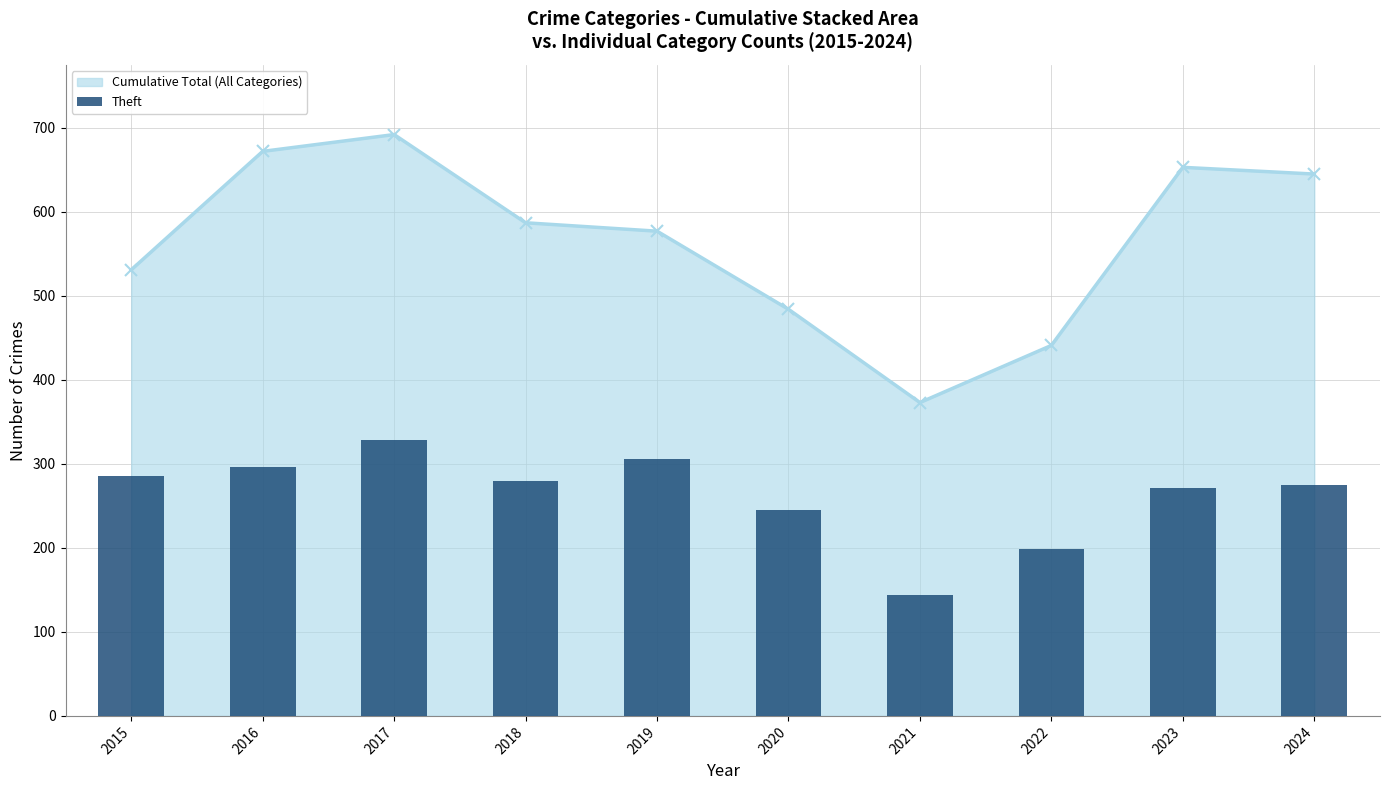

What is the ratio of the value at 2024 to the value at 2021?

1.9